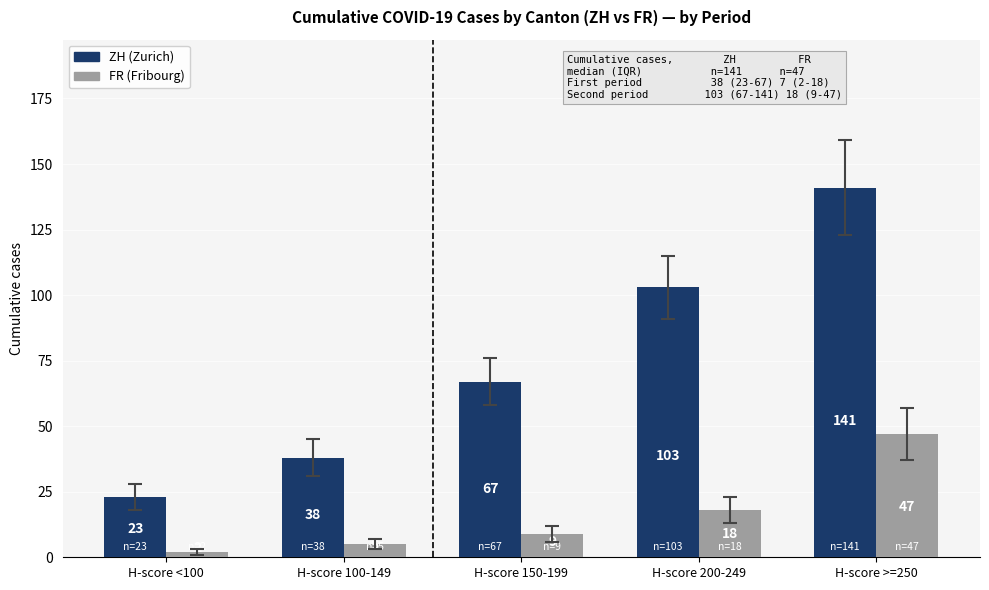

What is the difference between the highest and lowest values at H-score <100?

21